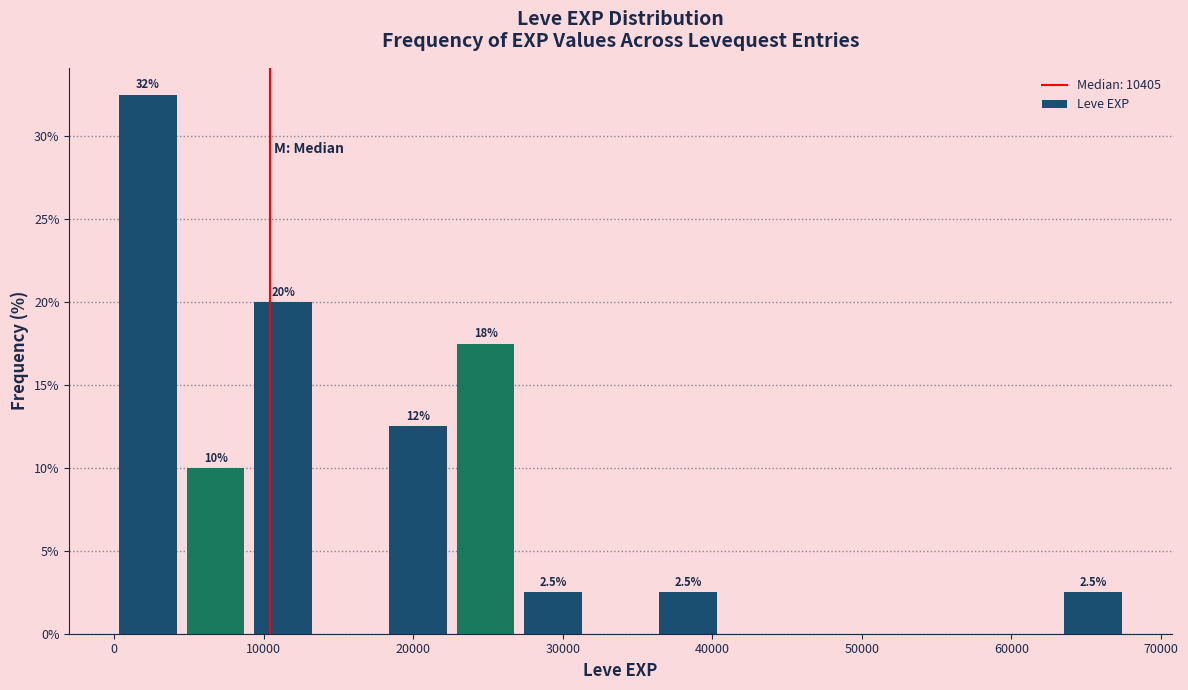

Which range on the x-axis has the tallest bar?

0 to 5000